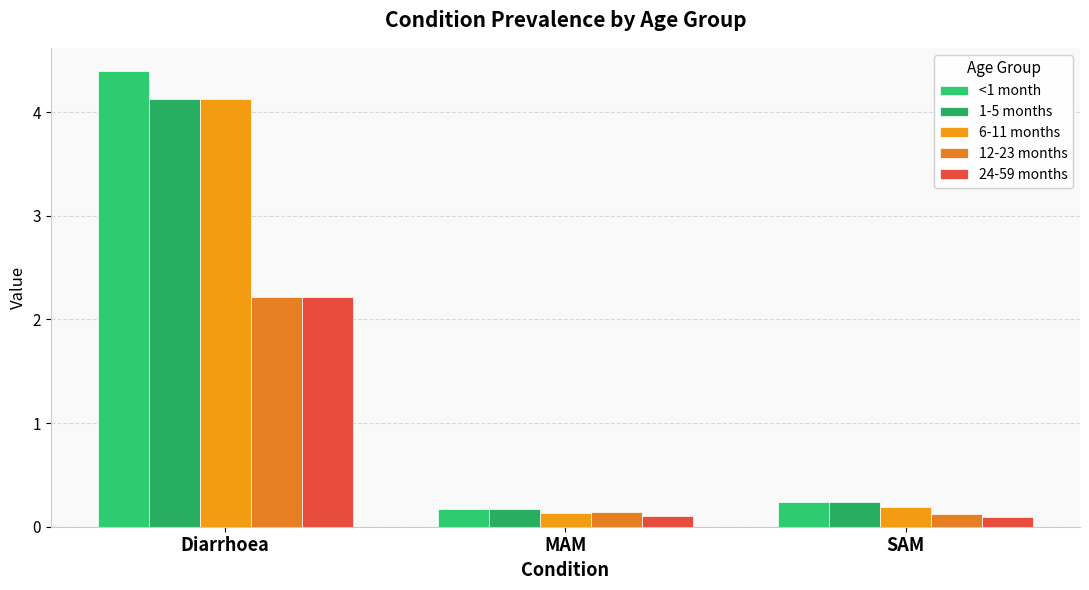

What is the sum of all 24-59 months values?

2.4